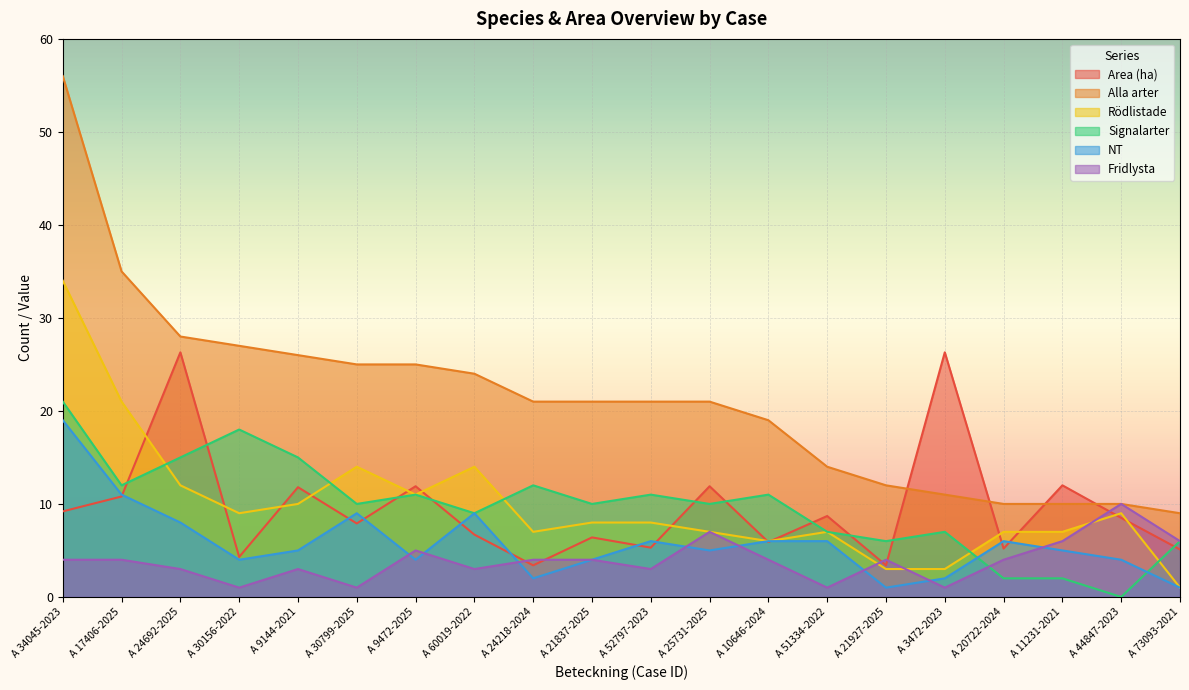

Rank the series by their maximum value, from highest to lowest.

Alla arter, Rödlistade, Area (ha), Signalarter, NT, Fridlysta